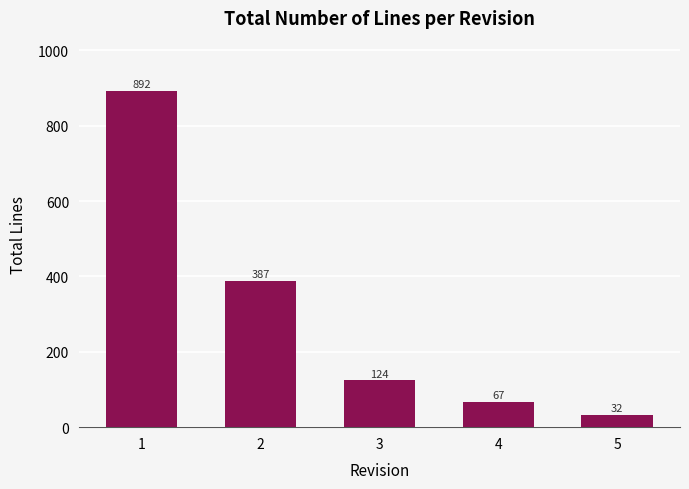

What is the average value?

300